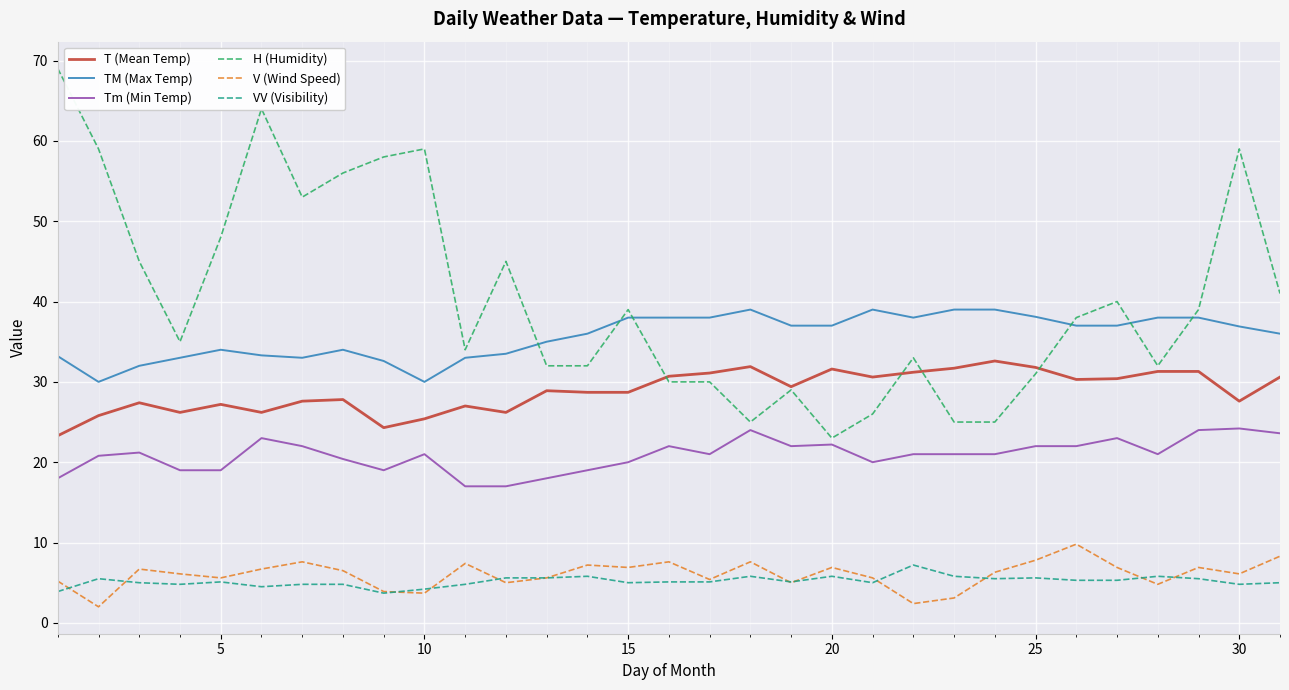

Which series has the widest spread of values?

H (Humidity)